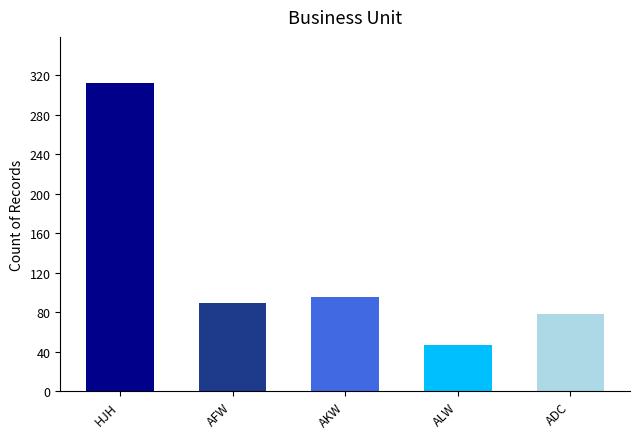

What value does the data have at ADC, to the nearest 10?

80